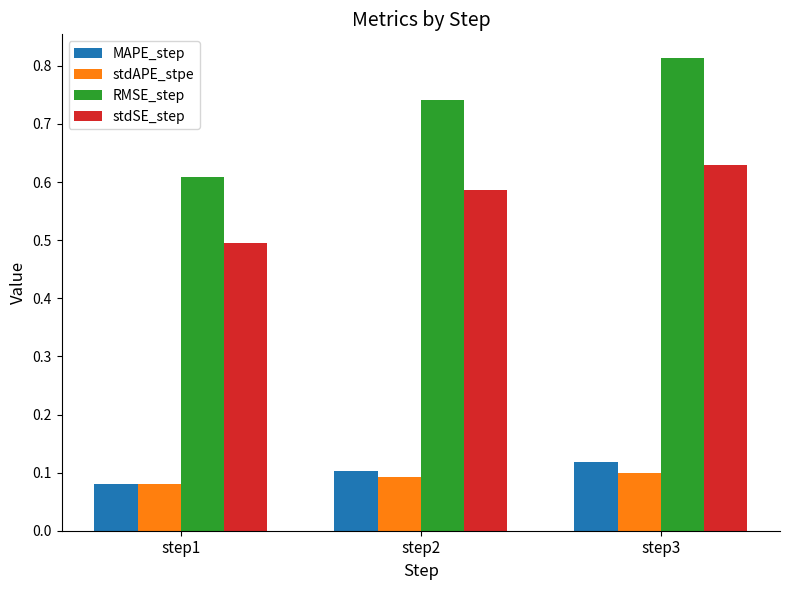

What is the sum of the RMSE_step values at step1 and step3?

1.4